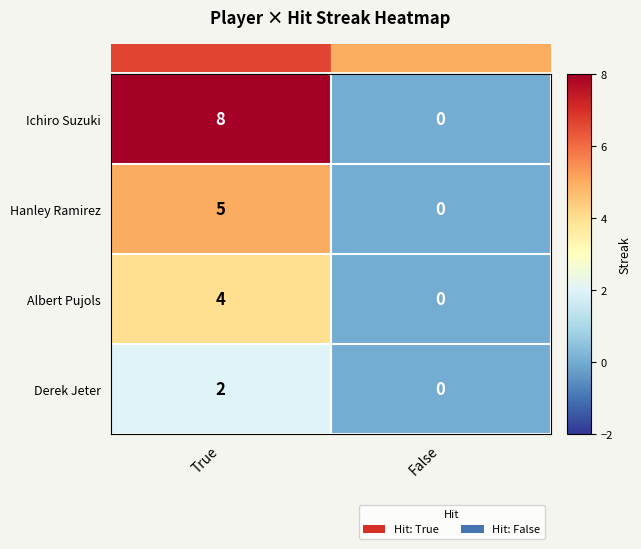

Rank the series by their maximum value, from lowest to highest.

Derek Jeter, Albert Pujols, Hanley Ramirez, Ichiro Suzuki